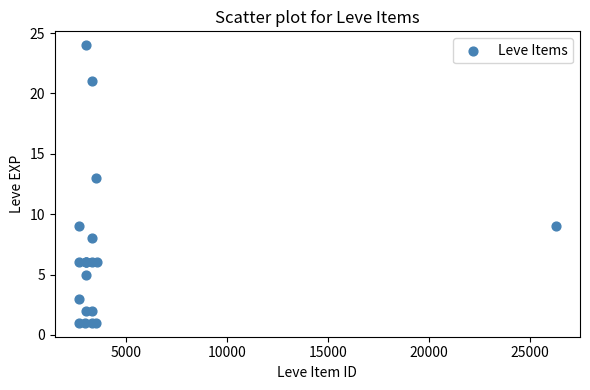

What Y value in the scatter plot is closest to 12?

13